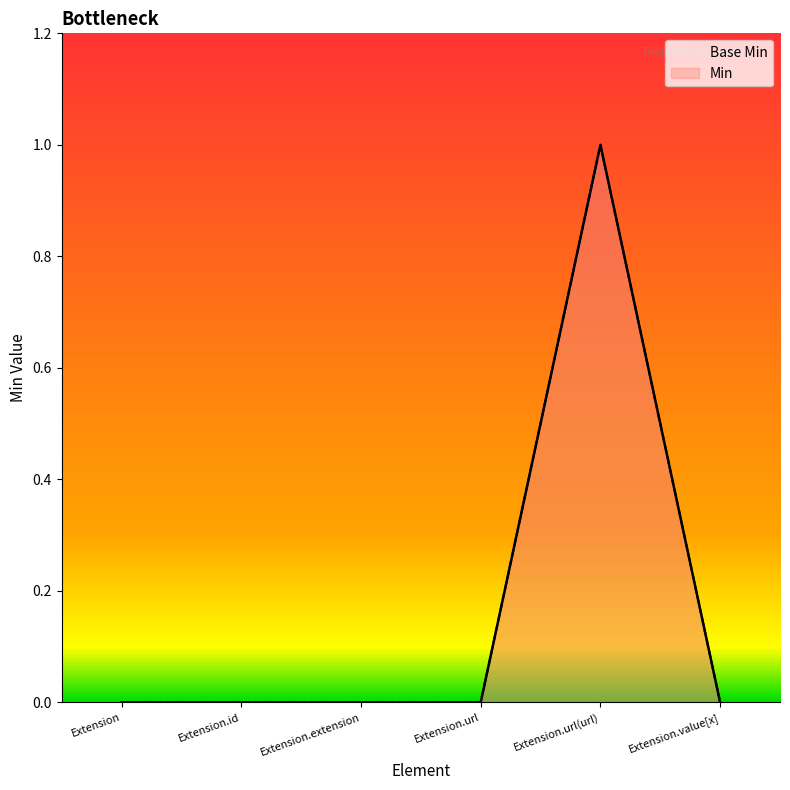

Which series has the largest total across all categories?

Base Min